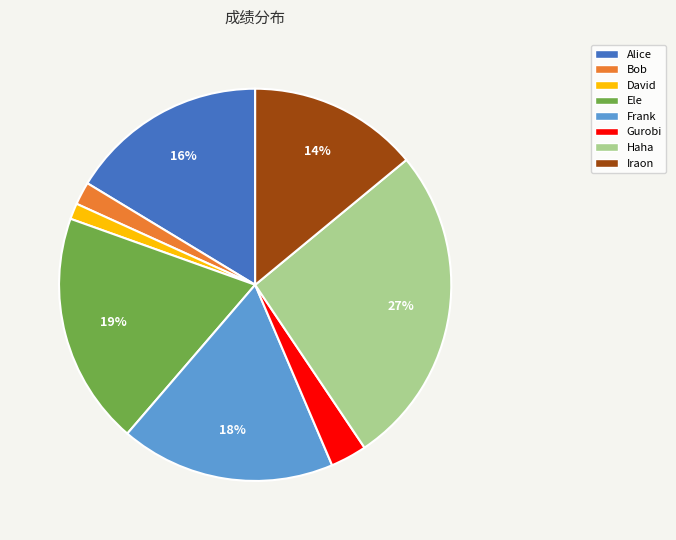

What is the smallest slice in the pie chart?

David